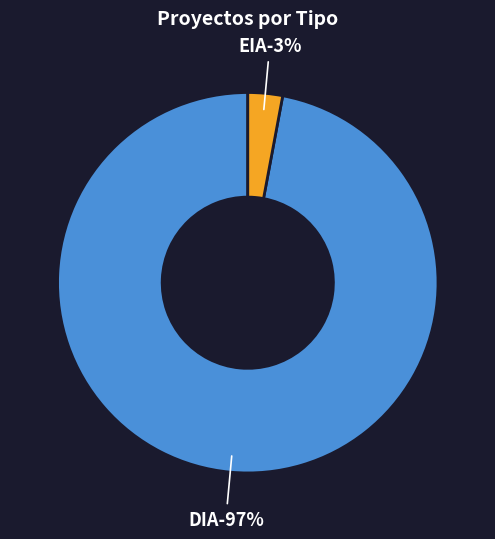

Which category accounts for the majority?

DIA